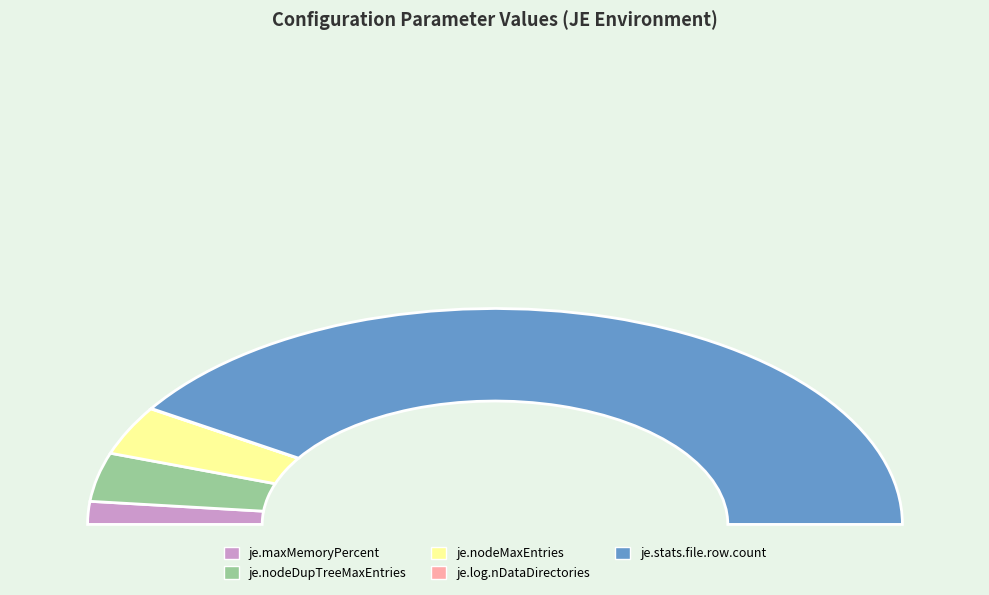

True or false: je.stats.file.row.count accounts for 82% of the total.

True